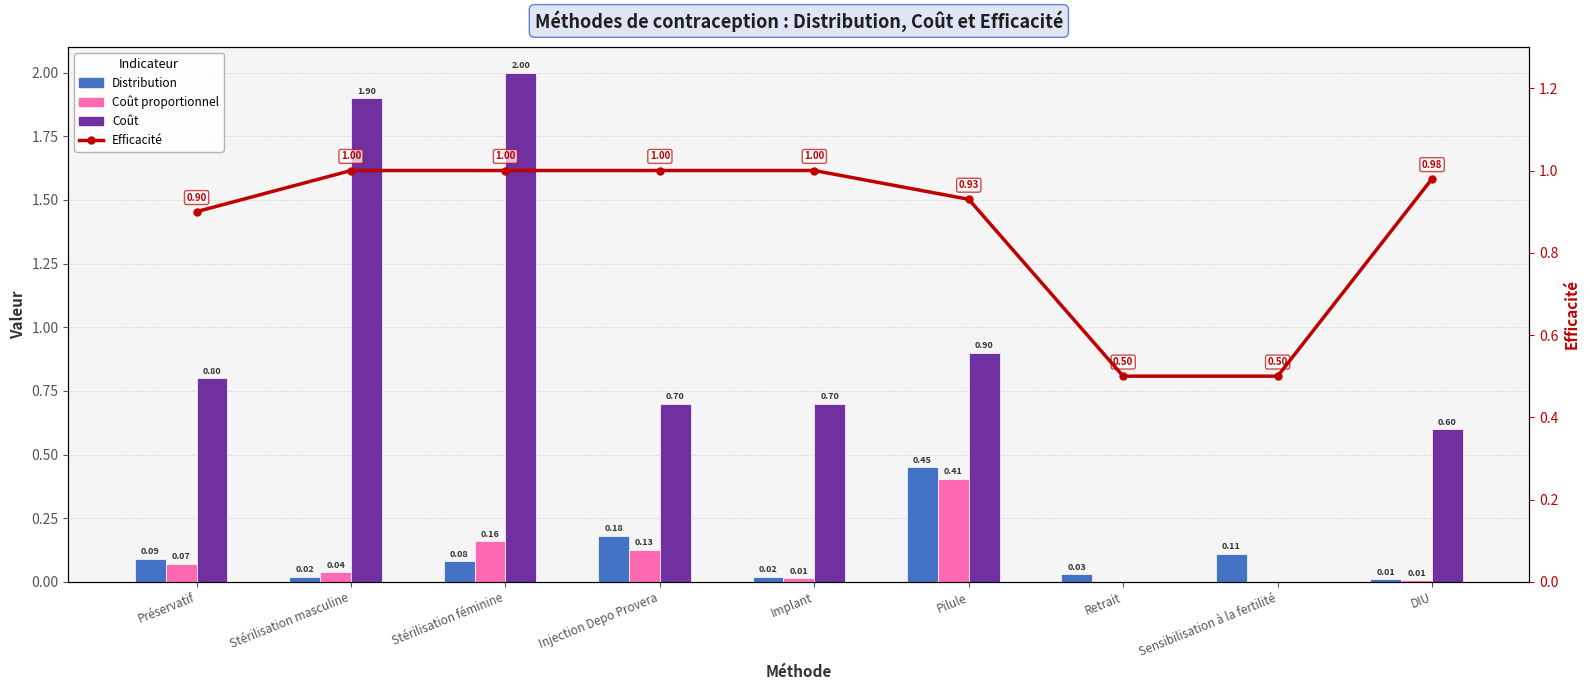

What is the spread (max minus min) of values at Implant?

1.0